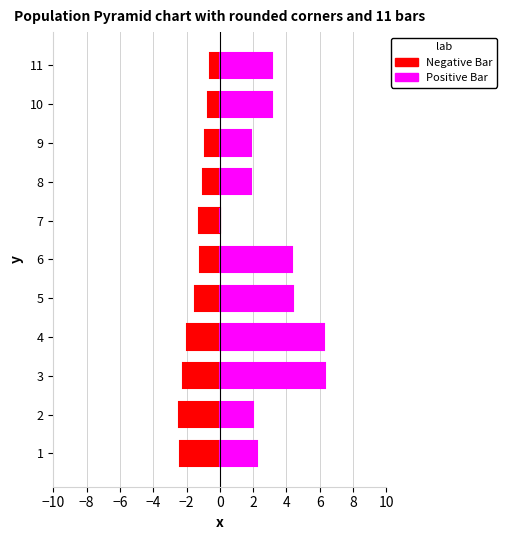

True or false: Negative Bar has a value of -0.7 at 8.

False